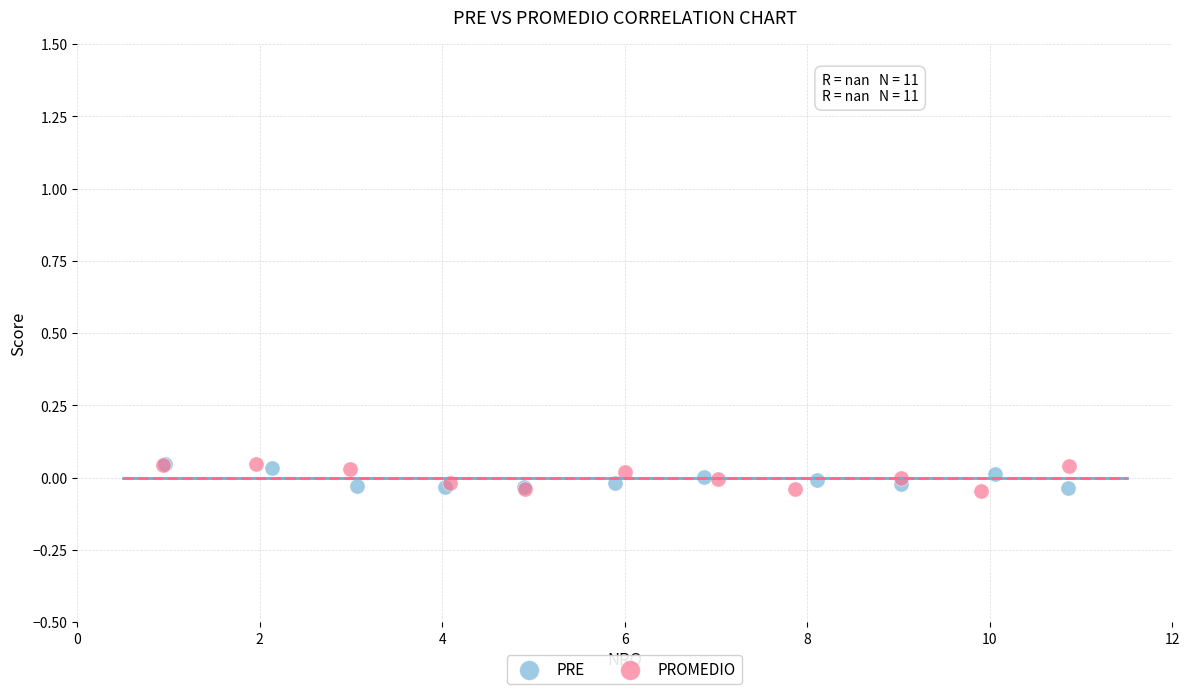

Which series has the widest spread of Y values?

PROMEDIO